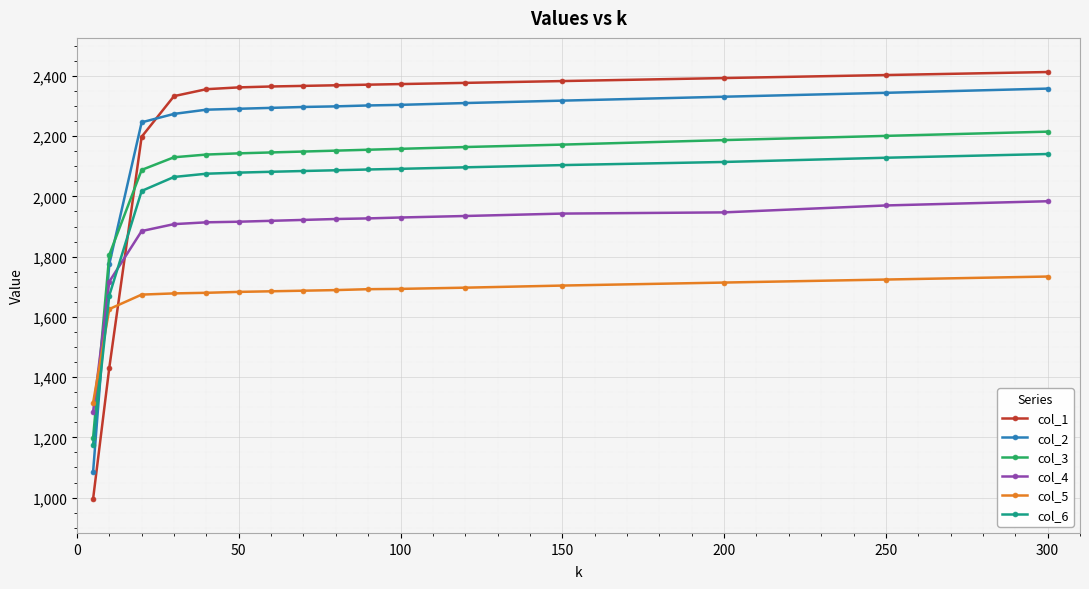

After their last crossing, which series has the higher values: col_6 or col_2?

col_2